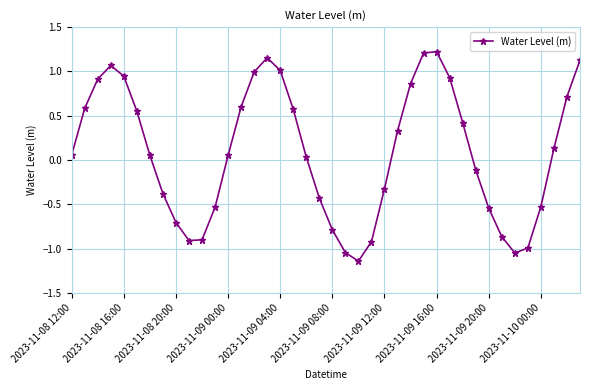

How many values are above zero?

23